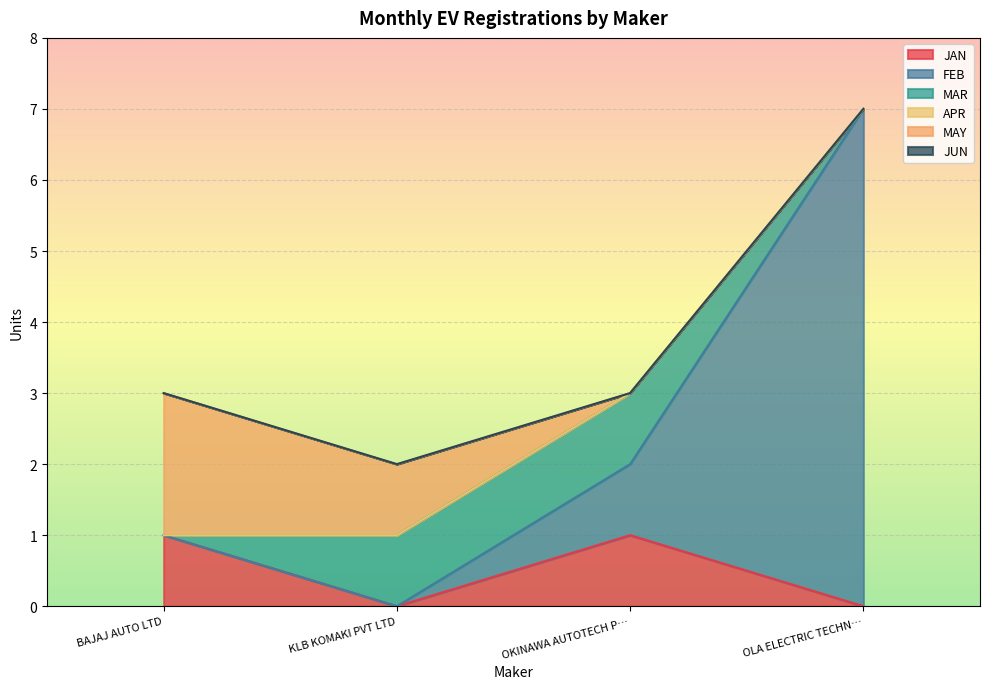

How many intersections are there between MAY and FEB?

1